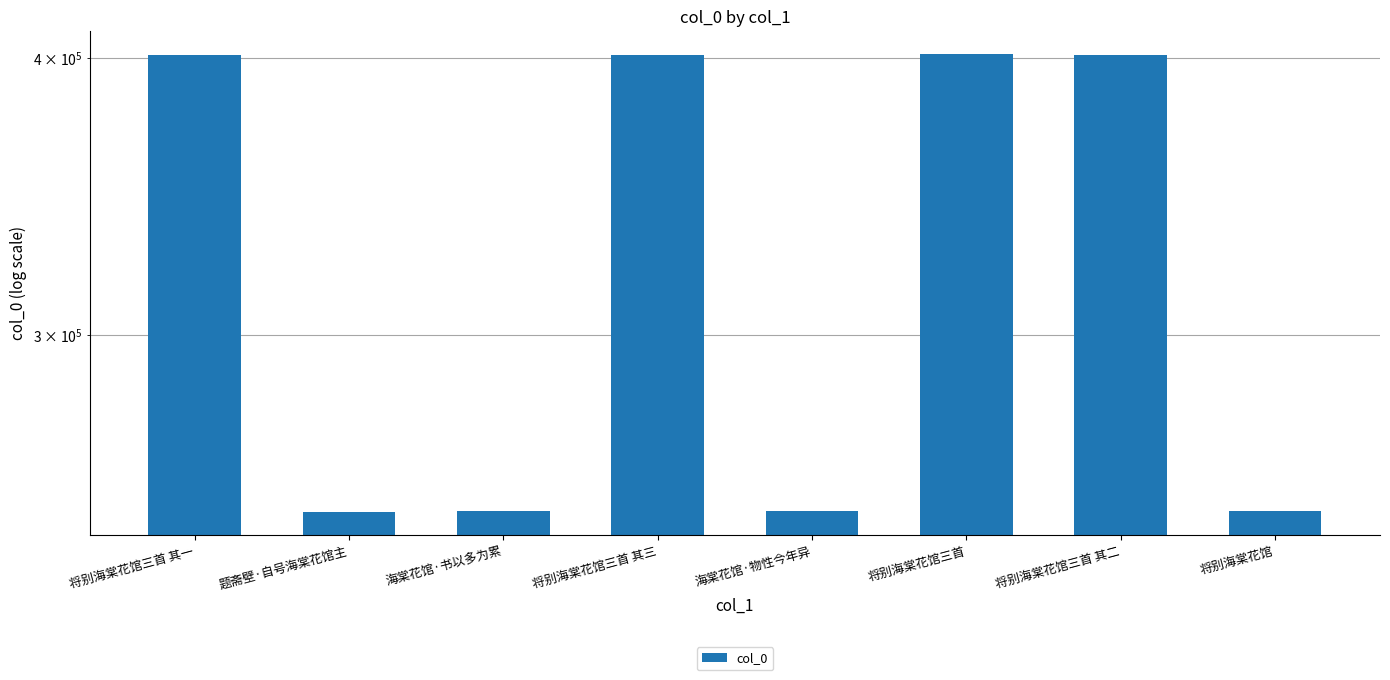

What is the approximate value at 将别海棠花馆三首 其二, to the nearest 10?

401480